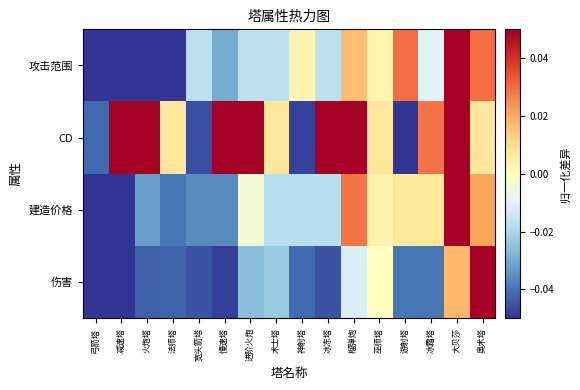

Which series has the largest range (max minus min)?

伤害